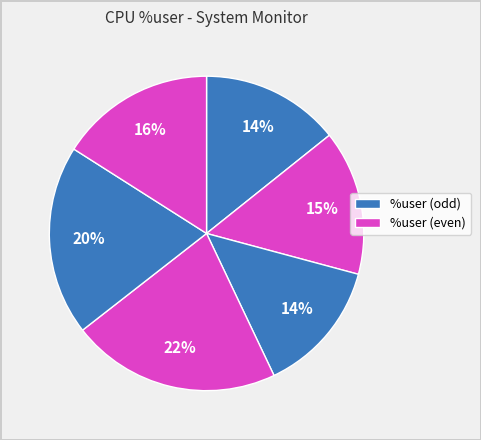

How many segments does this pie chart have?

6